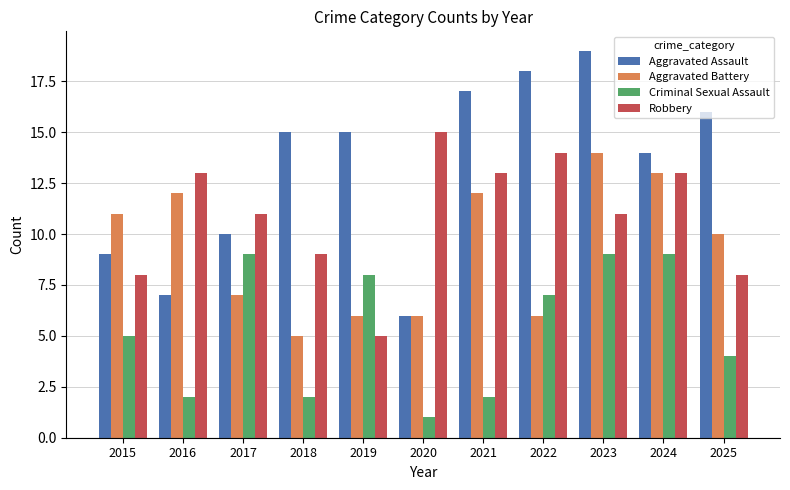

What is the difference between the highest and lowest values at 2020?

14